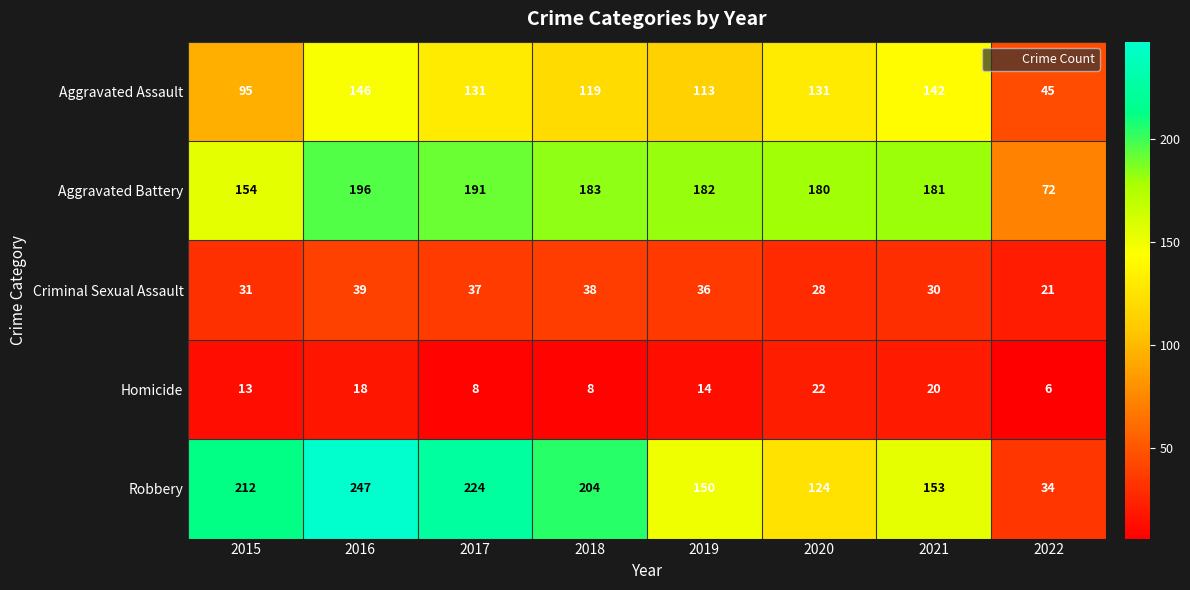

What is the sum of the Homicide values at 2022 and 2020?

28